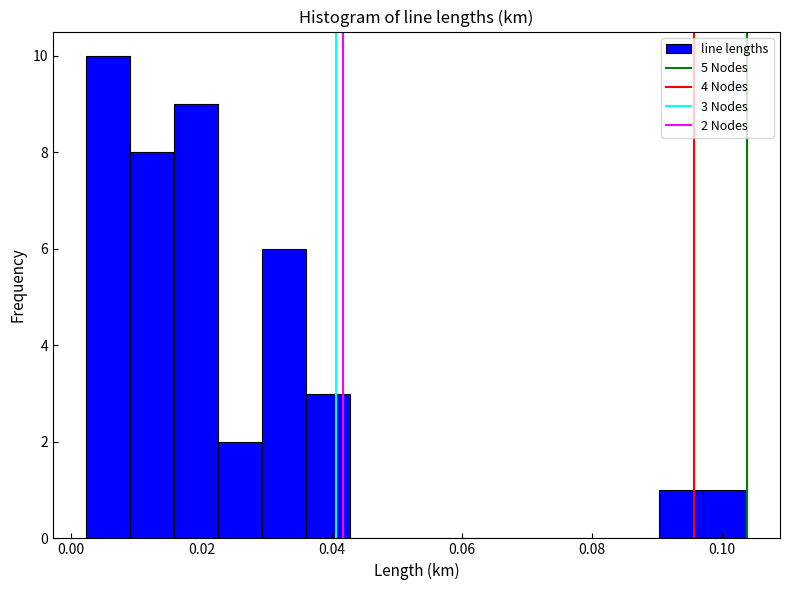

Read against the x-axis, roughly where is the centre of the tallest bar?

0.006